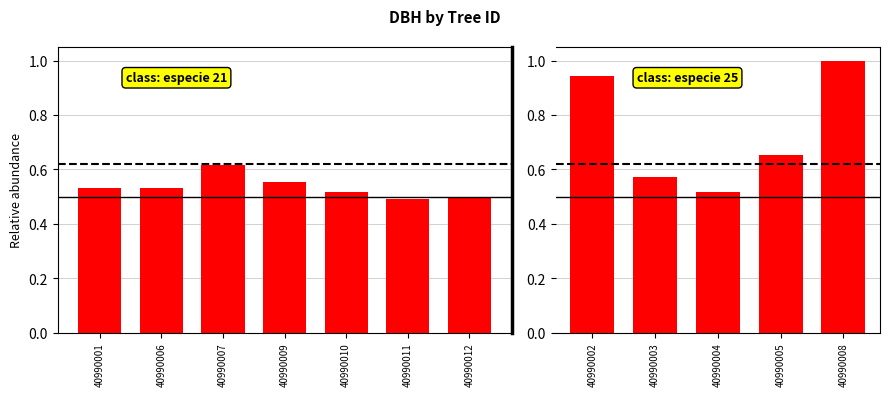

Are the bars grouped side by side (vs. stacked)?

No